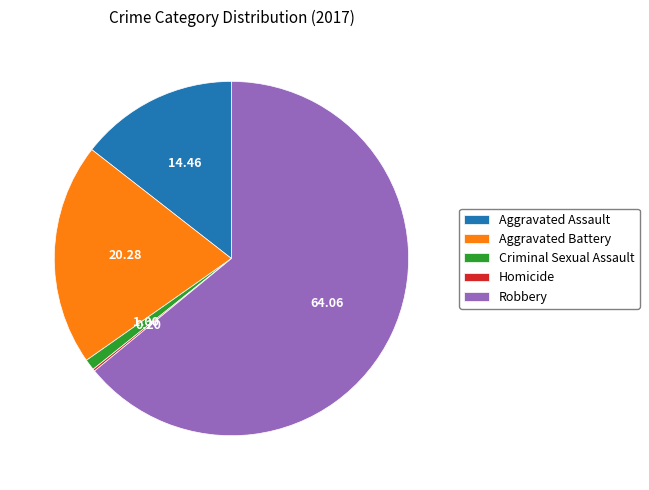

Which slice is the largest?

Robbery